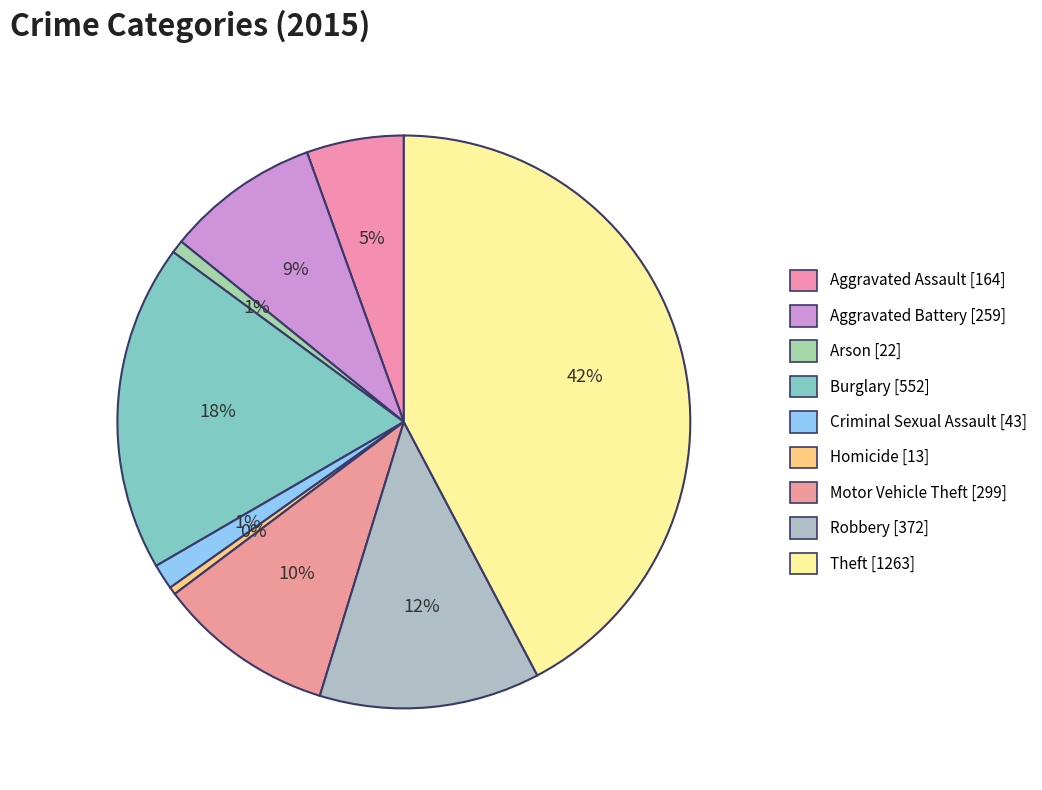

Count the number of slices in the pie.

9